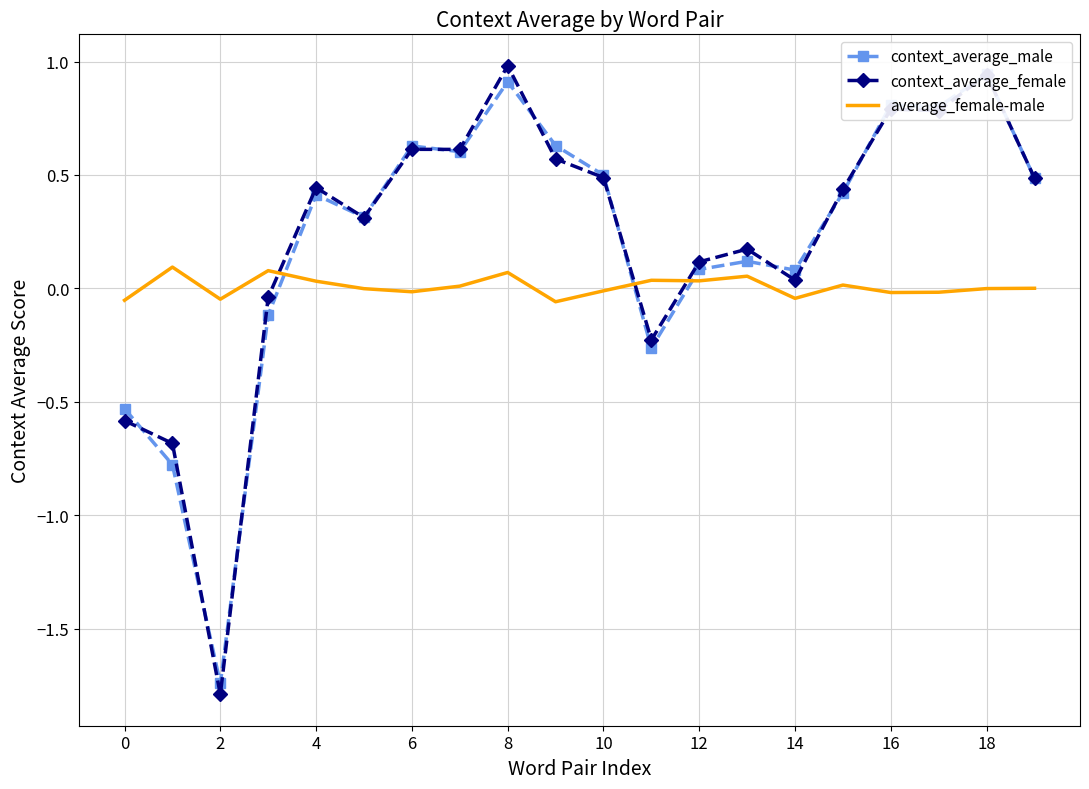

What is the minimum value for context_average_female?

-1.8